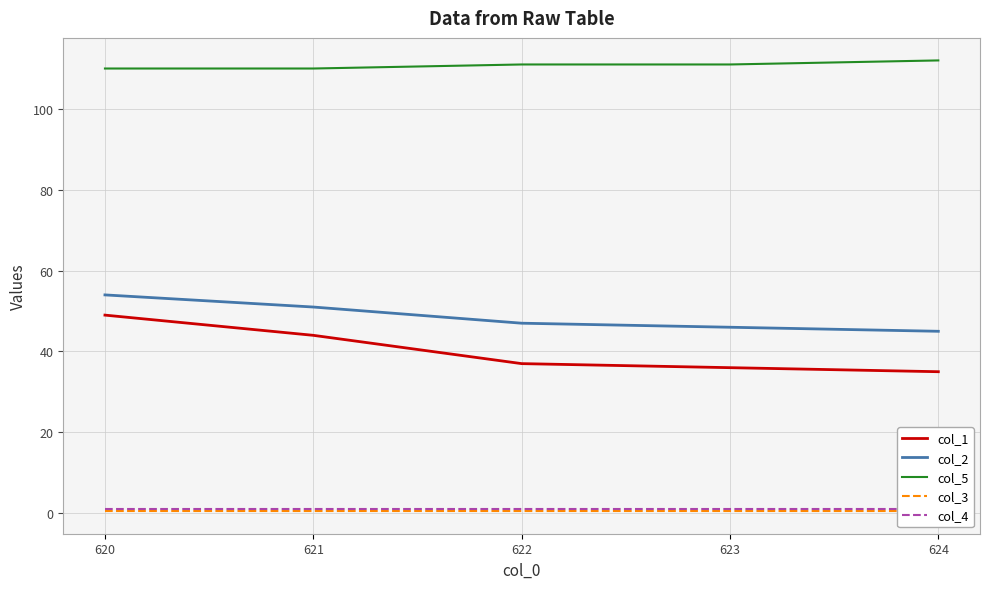

How many col_5 values are between 110 and 111?

4